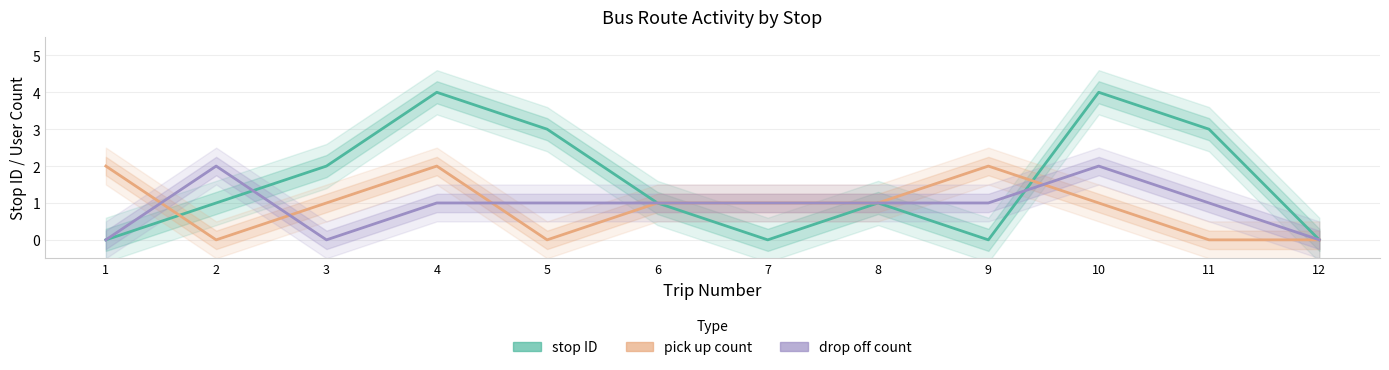

Reading right to left, what are all the values shown in this chart?

stop ID: 12=0	11=3	10=4	9=0	8=1	7=0	6=1	5=3	4=4	3=2	2=1	1=0
pick up count: 12=0	11=0	10=1	9=2	8=1	7=1	6=1	5=0	4=2	3=1	2=0	1=2
drop off count: 12=0	11=1	10=2	9=1	8=1	7=1	6=1	5=1	4=1	3=0	2=2	1=0